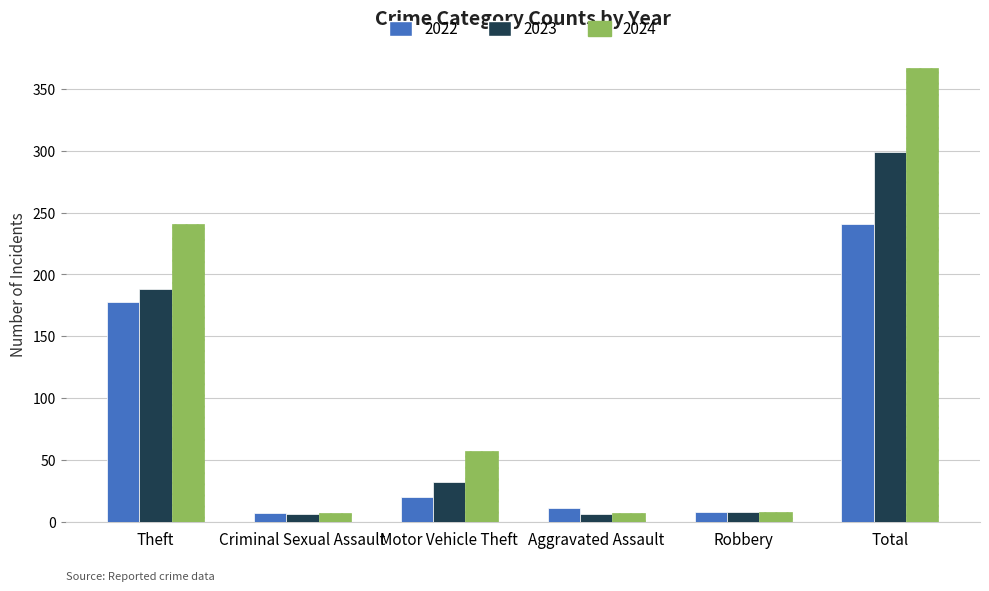

Which series has the largest range (max minus min)?

2024